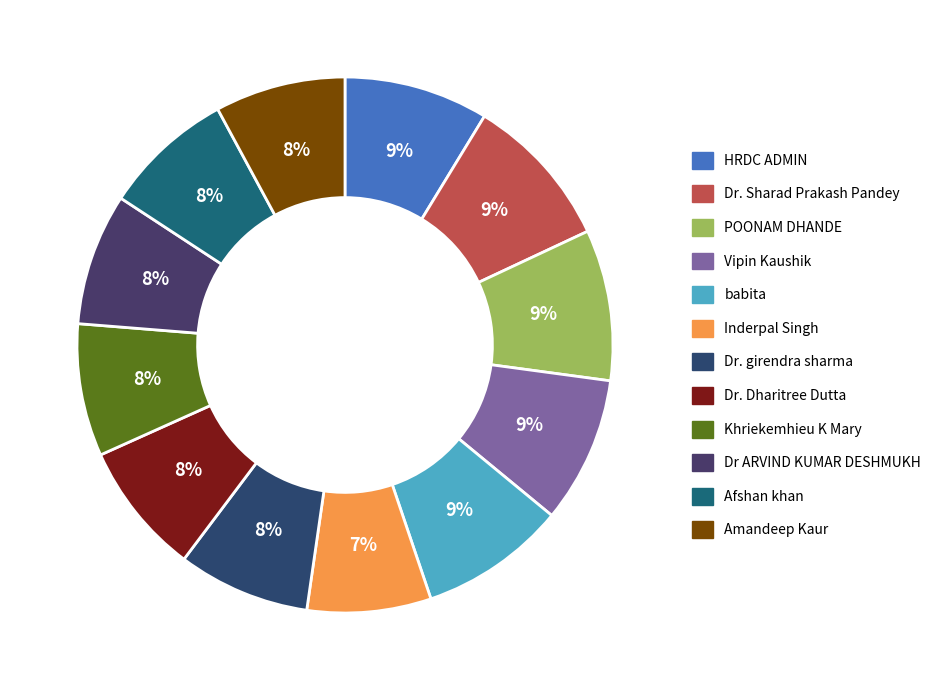

Rank the categories by value from highest to lowest.

Dr. Sharad Prakash Pandey, POONAM DHANDE, Vipin Kaushik, babita, HRDC ADMIN, Dr. Dharitree Dutta, Khriekemhieu K Mary, Dr. girendra sharma, Dr ARVIND KUMAR DESHMUKH, Afshan khan, Amandeep Kaur, Inderpal Singh